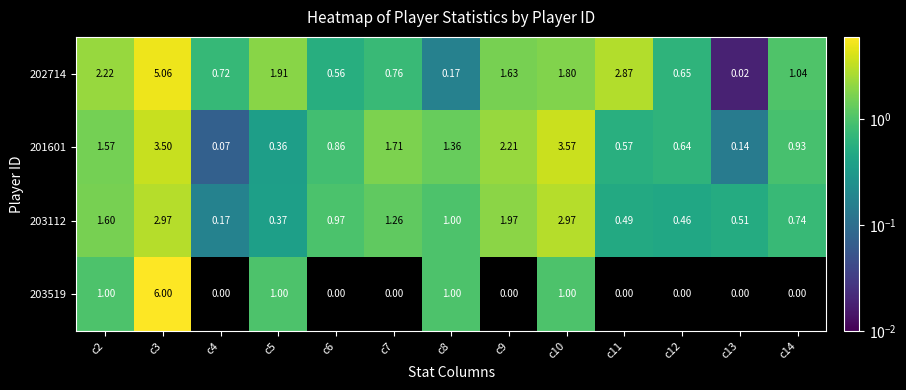

How many distinct data groups are displayed?

4